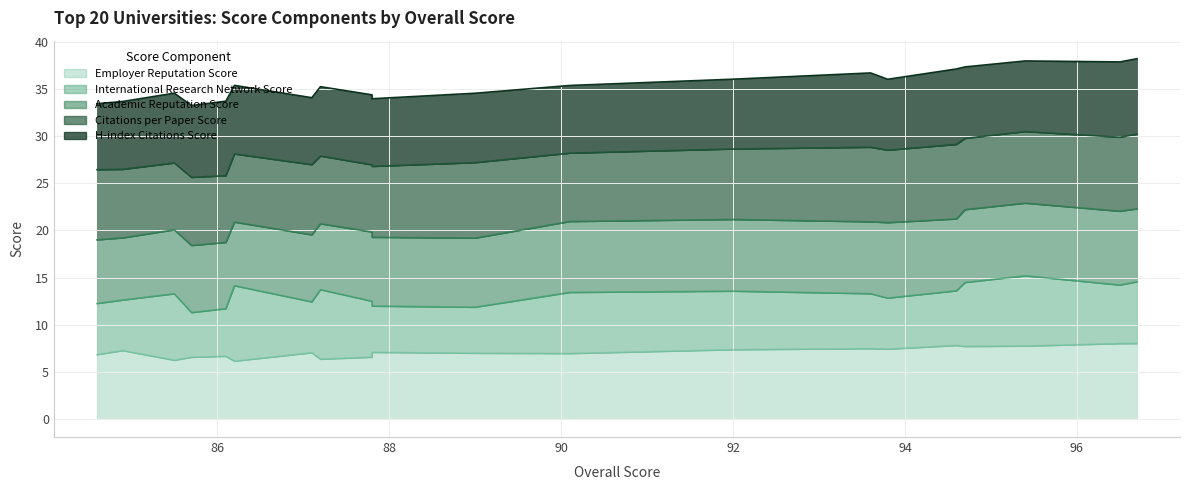

Rank the series by their maximum value, from lowest to highest.

Employer Reputation Score, International Research Network Score, Academic Reputation Score, Citations per Paper Score, H-index Citations Score